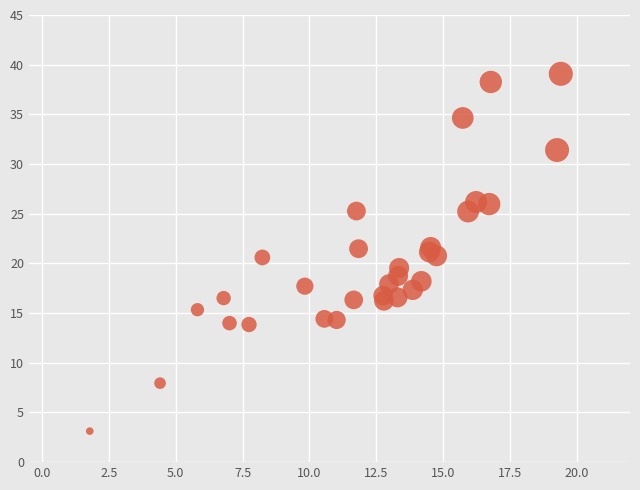

What is the range of Y values (max minus min)?

36.0